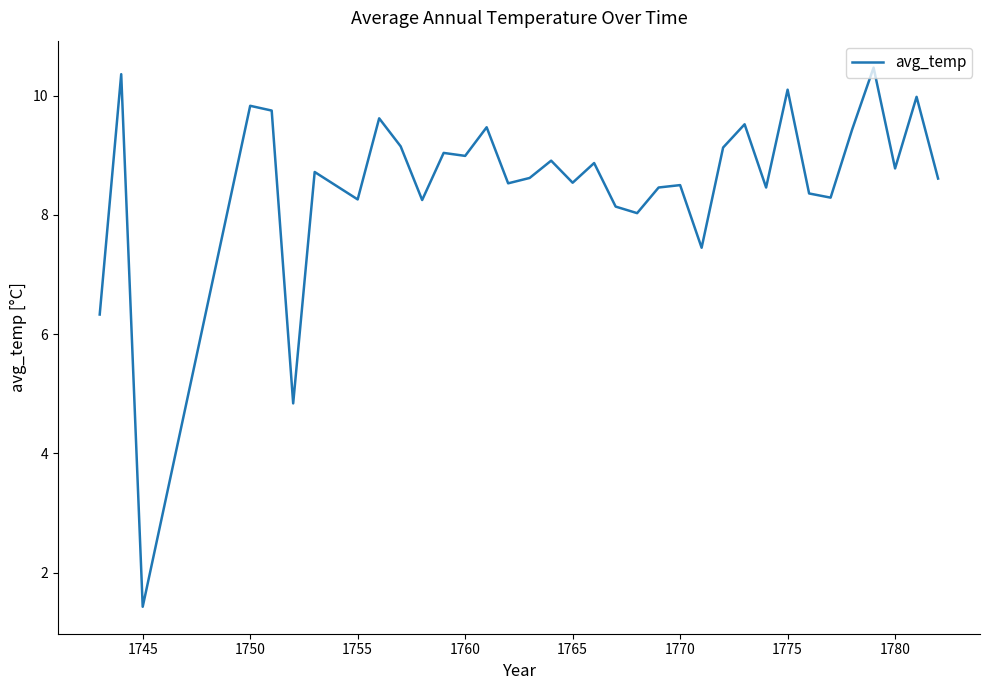

What is the smallest value displayed?

1.4